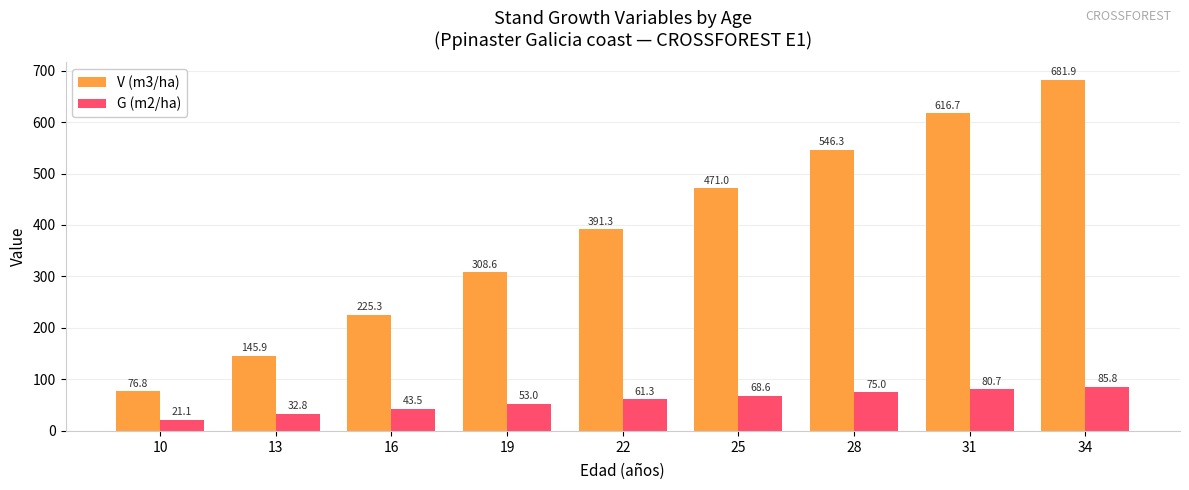

Between 10 and 34, which series saw the biggest shift?

V (m3/ha)